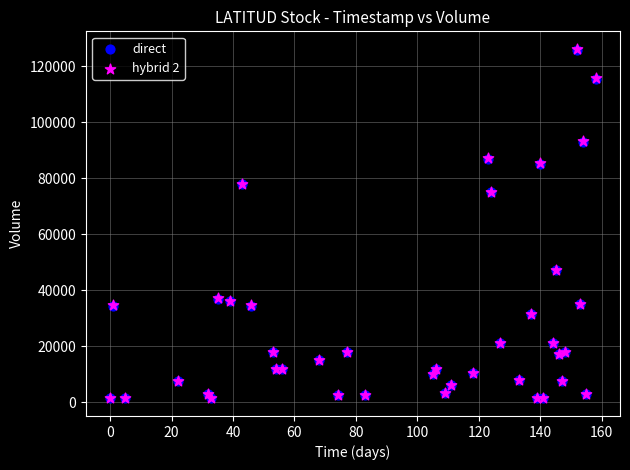

What are all the series names shown in the legend?

direct, hybrid 2